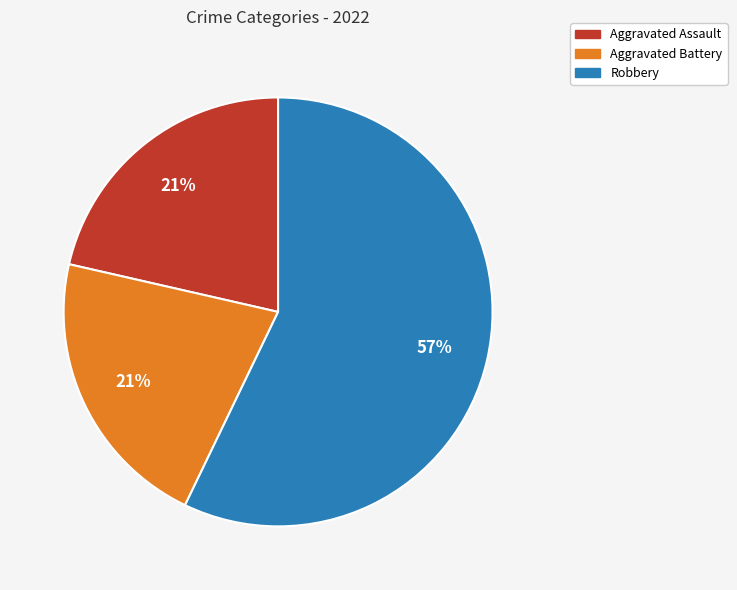

To the nearest percent, what is the difference between the largest and smallest slice percentages?

36%